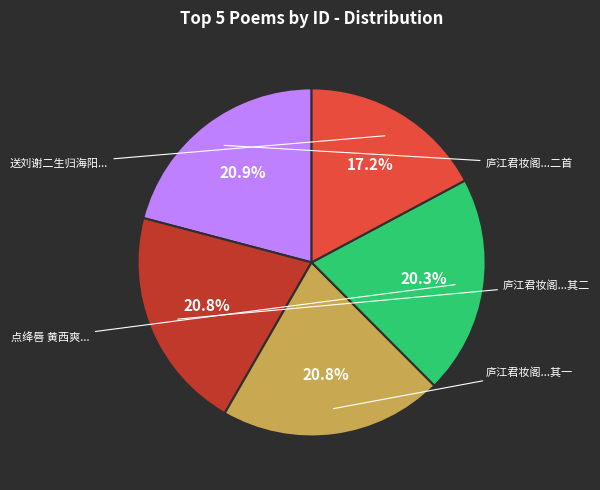

Is there any slice that represents more than half of the pie?

No